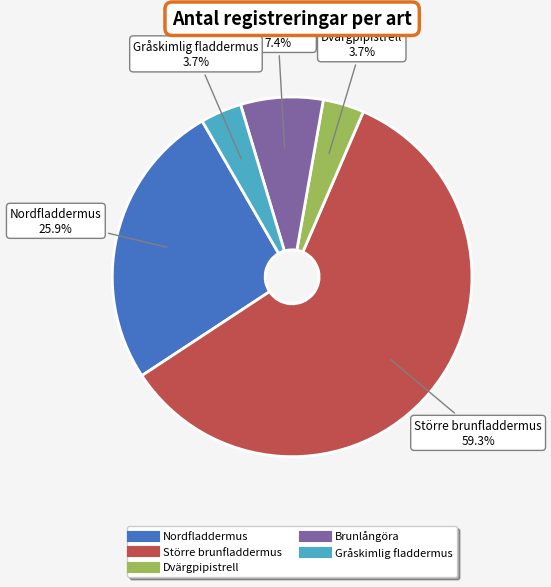

Is it true that Dvärgpipistrell is 13% of the pie?

False